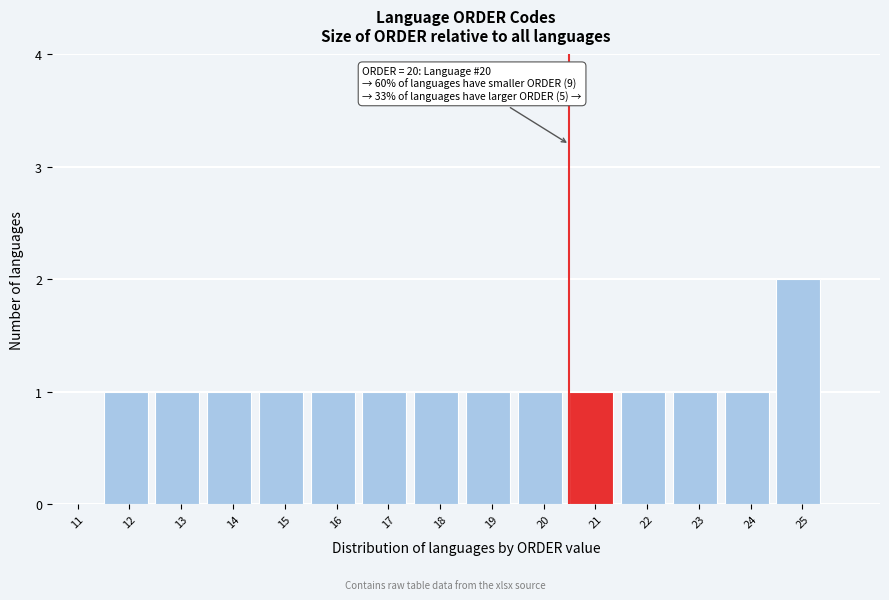

Reading right to left, transcribe all the data shown in this chart.

25=2	24=1	23=1	22=1	21=1	20=1	19=1	18=1	17=1	16=1	15=1	14=1	13=1	12=1	11=0